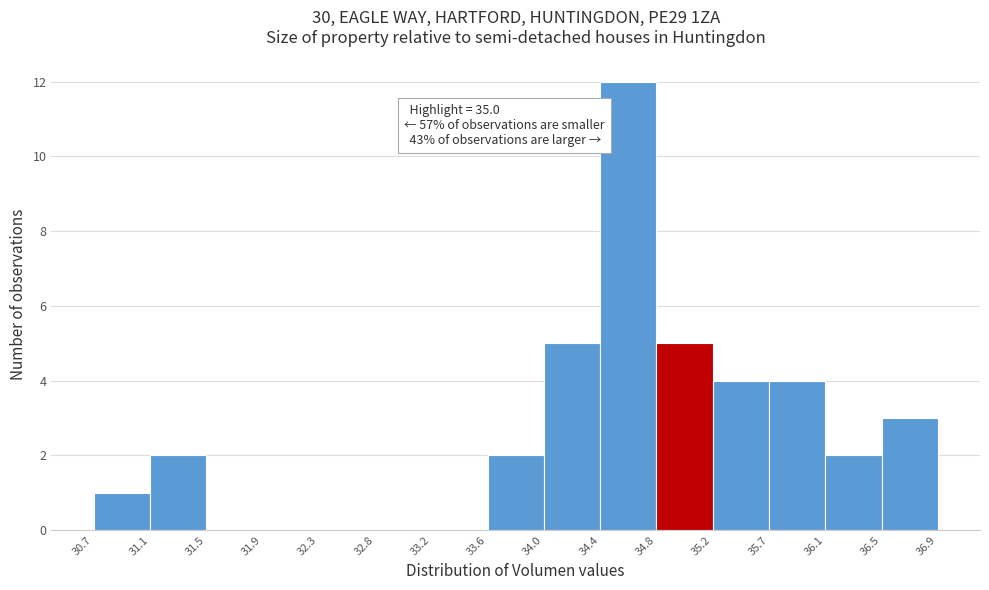

Which range on the x-axis has the tallest bar?

34.4 to 34.8